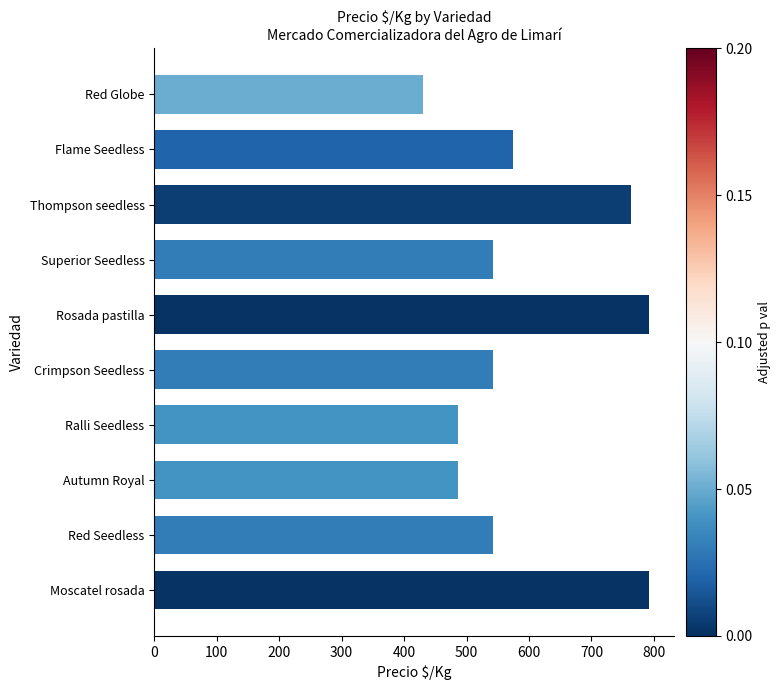

What is the label of the 6th bar from the top?

Crimpson Seedless